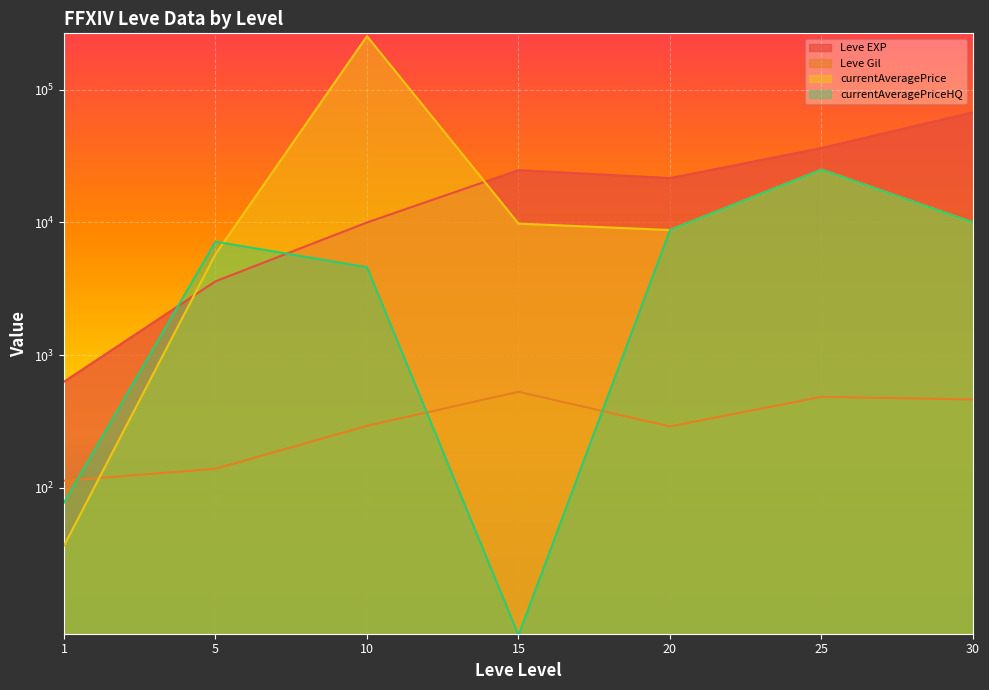

True or false: Leve Gil has a value of 871.1 at 25.

False